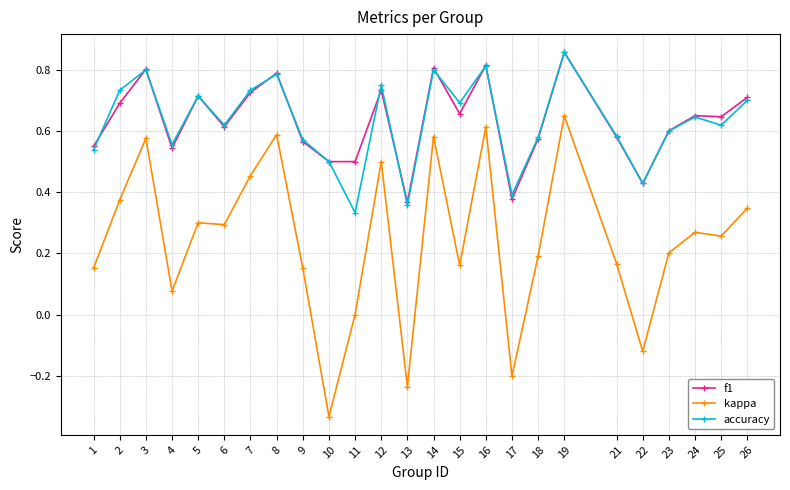

Count the number of data series in this chart.

3